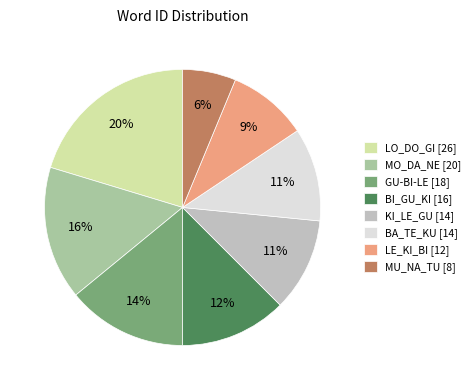

Do KI_LE_GU [14] and LO_DO_GI [26] together represent more than half of the pie?

No